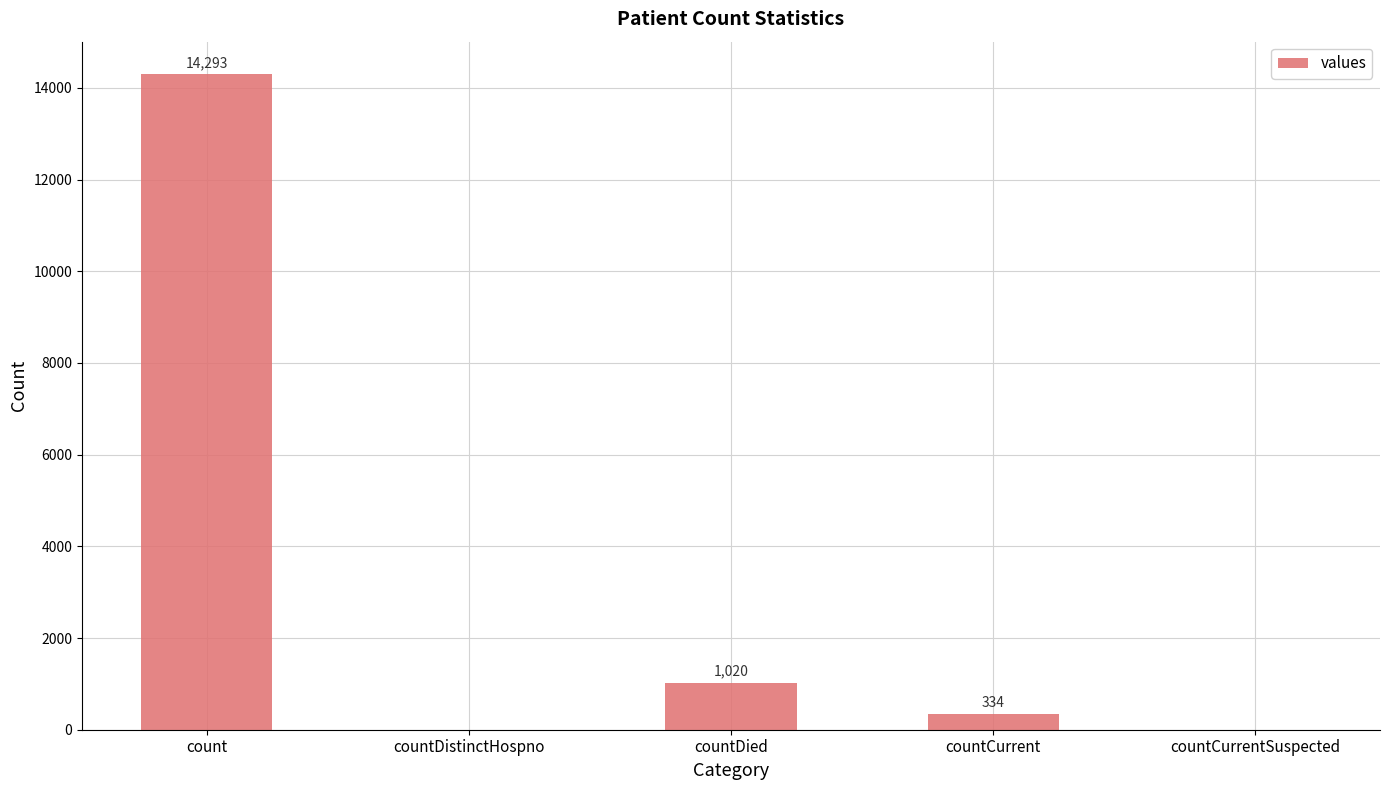

Where does the data first go above 334?

count